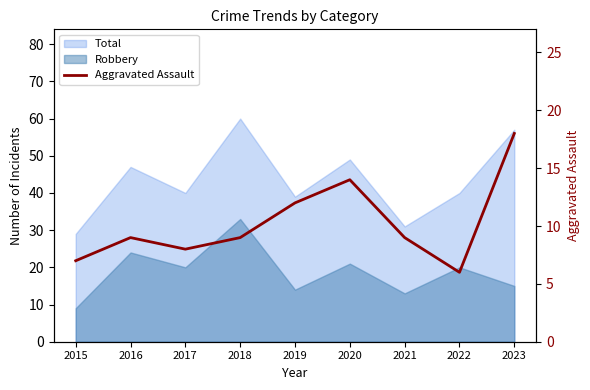

True or false: the data shows 6 at 2022.

True